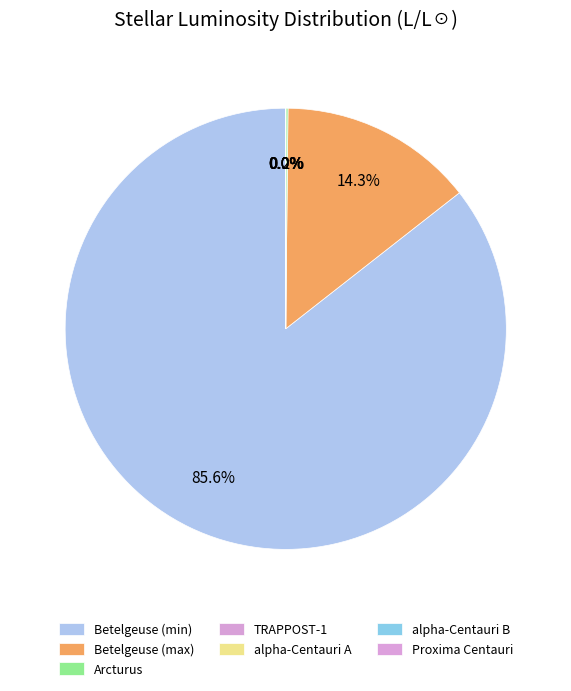

Is it true that TRAPPOST-1 is 0% of the pie?

True